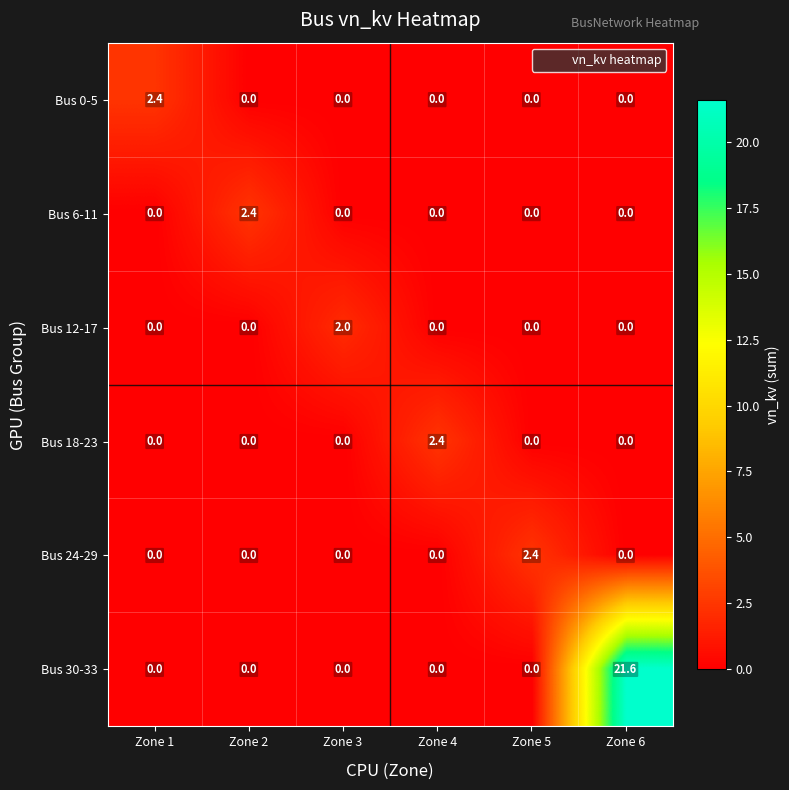

At which label does Bus 24-29 reach its peak?

Zone 5